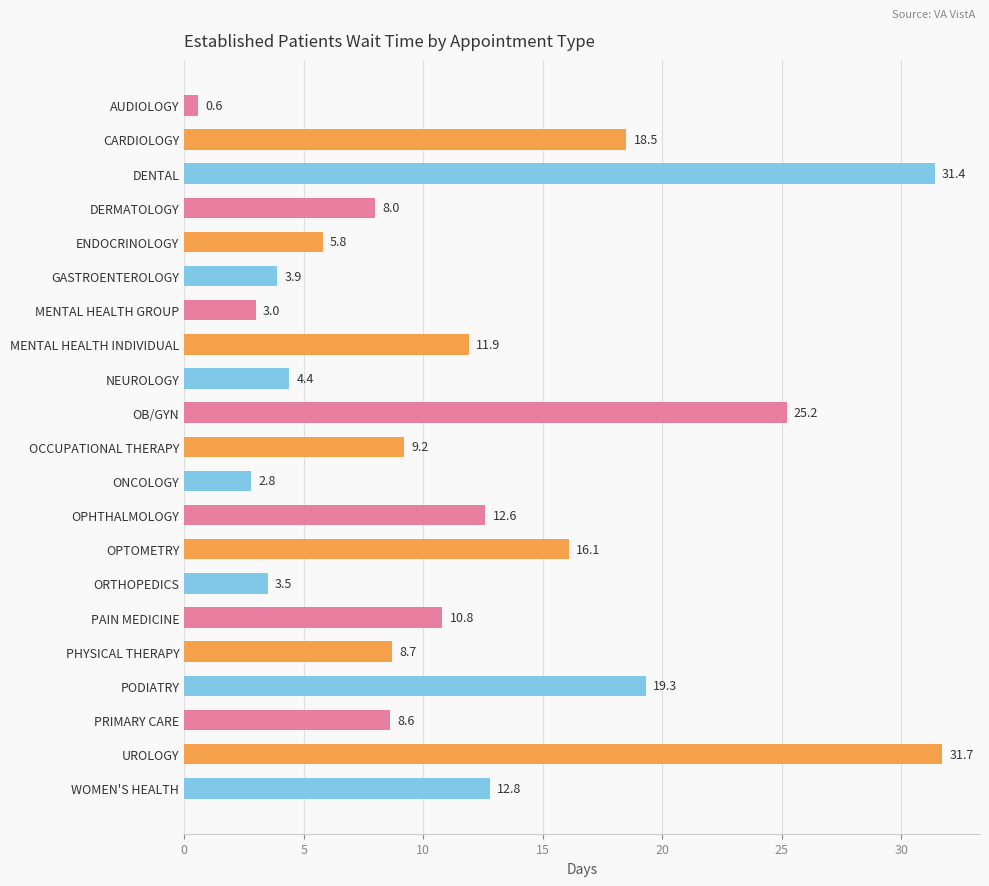

How many series are shown in this chart?

1